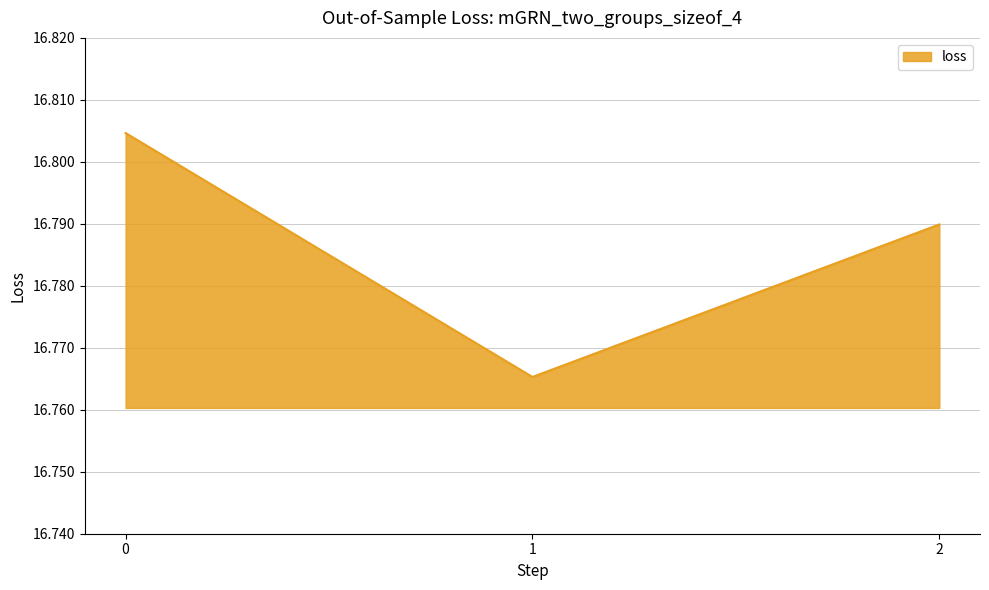

Rank the categories by value from highest to lowest.

0, 2, 1